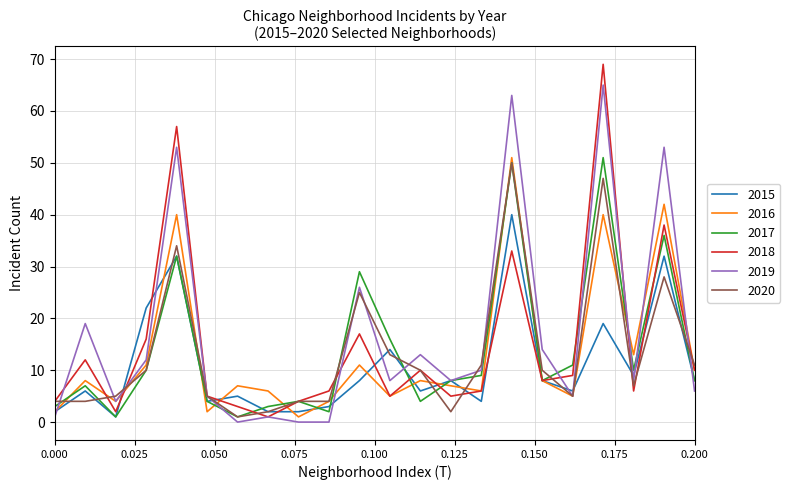

What is the highest value of the 2016 series?

51